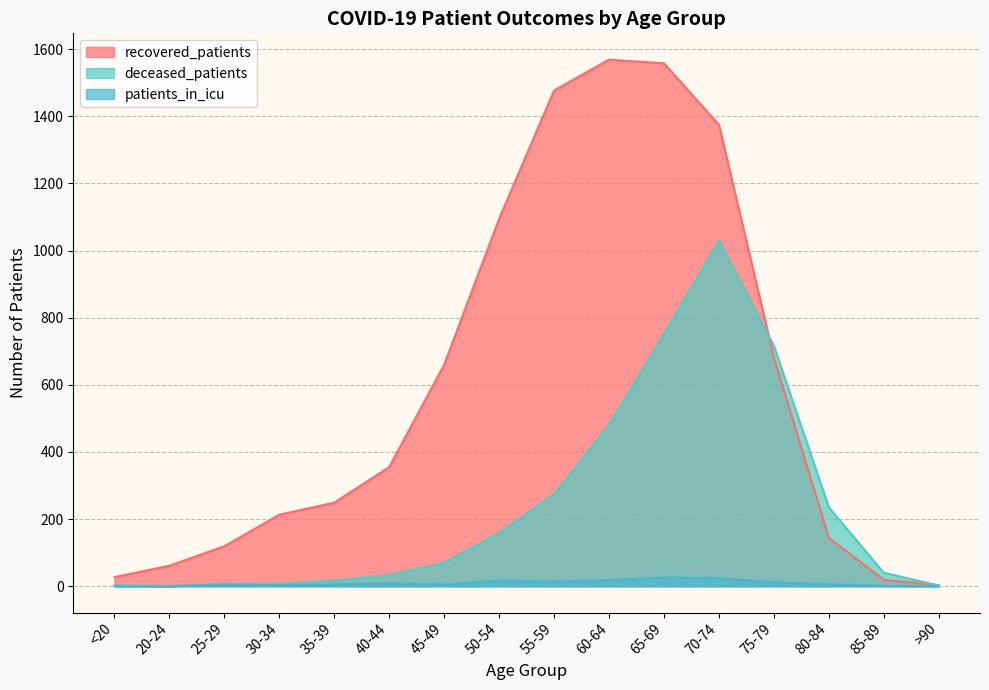

Reading right to left, what are all the values shown in this chart?

recovered_patients: 3	19	144	681	1375	1558	1569	1477	1095	660	355	249	213	119	61	27
deceased_patients: 2	40	235	716	1030	752	481	274	159	70	33	17	7	7	0	3
patients_in_icu: 0	1	6	12	24	26	18	14	17	5	9	5	3	5	0	0